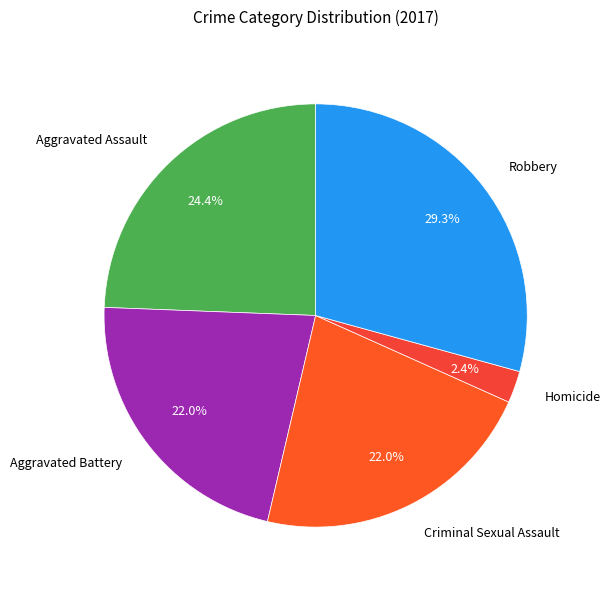

What is the largest slice in the pie chart?

Robbery